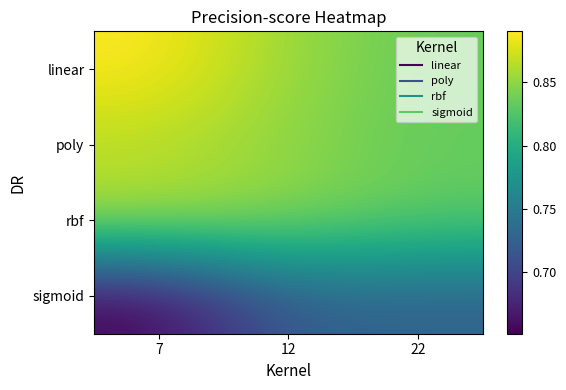

Which series changed the most between 7 and 12?

sigmoid